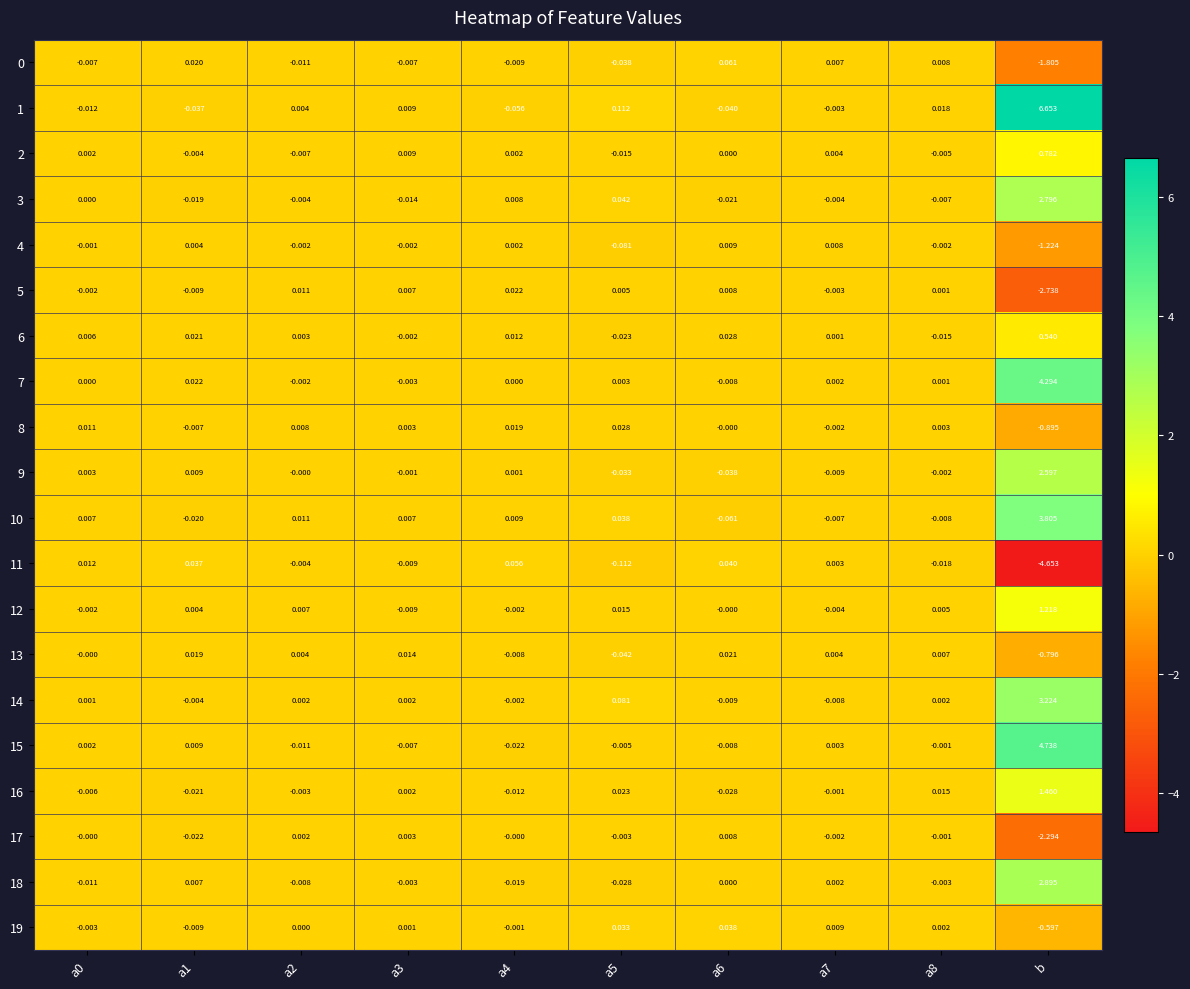

Which label corresponds to the smallest value in the chart?

b